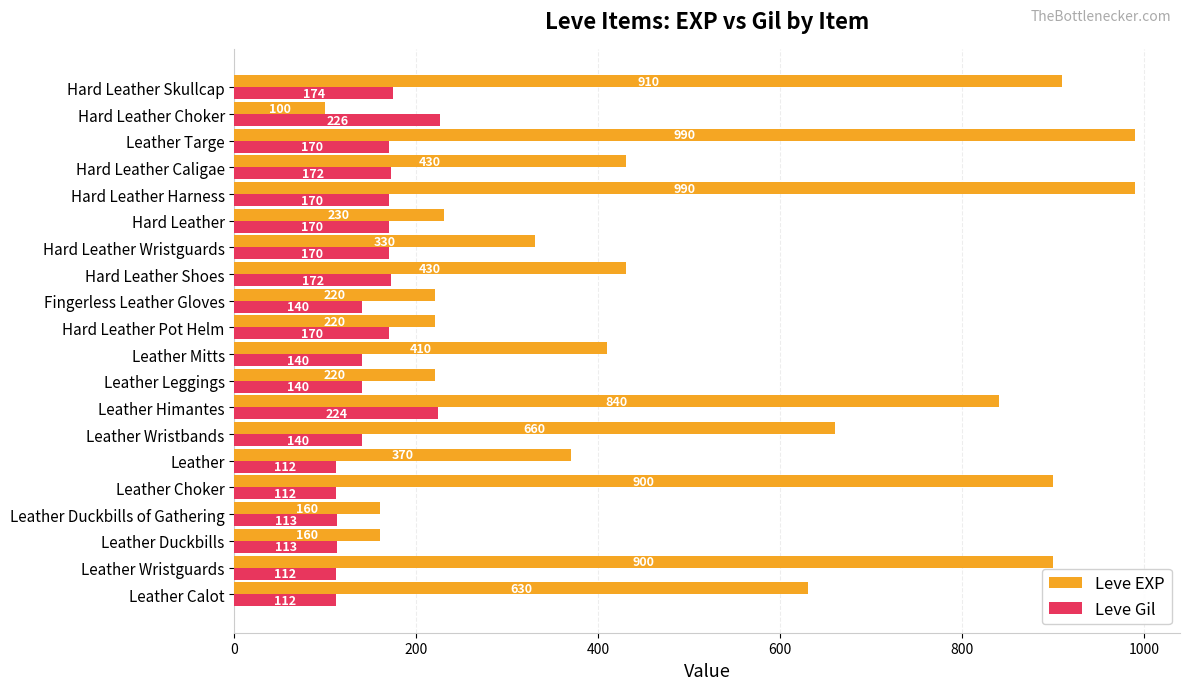

What is the difference between the second highest and minimum values in the Leve Gil series?

112